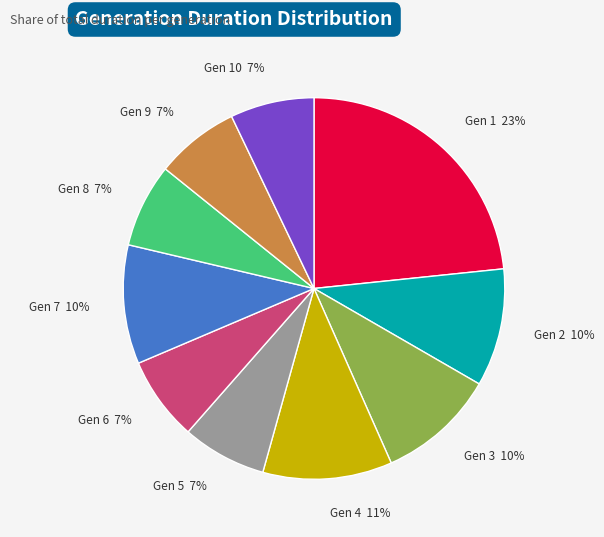

Count the number of slices in the pie.

10